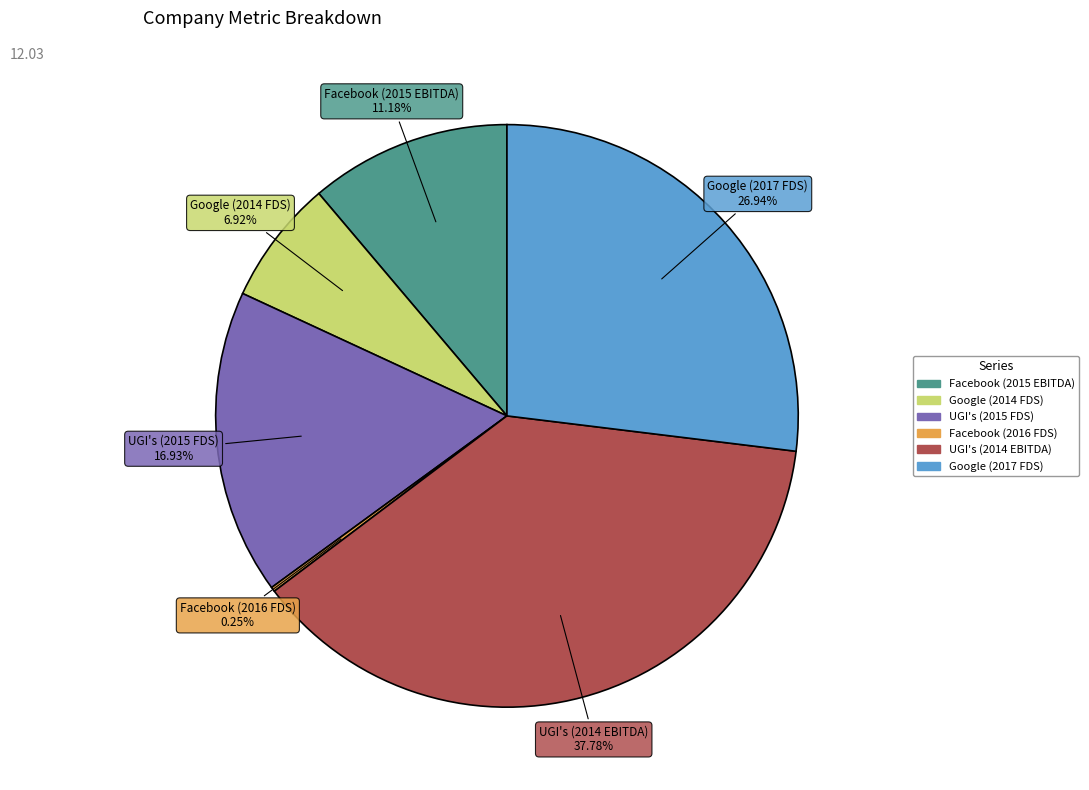

Is there a majority slice in this chart?

No